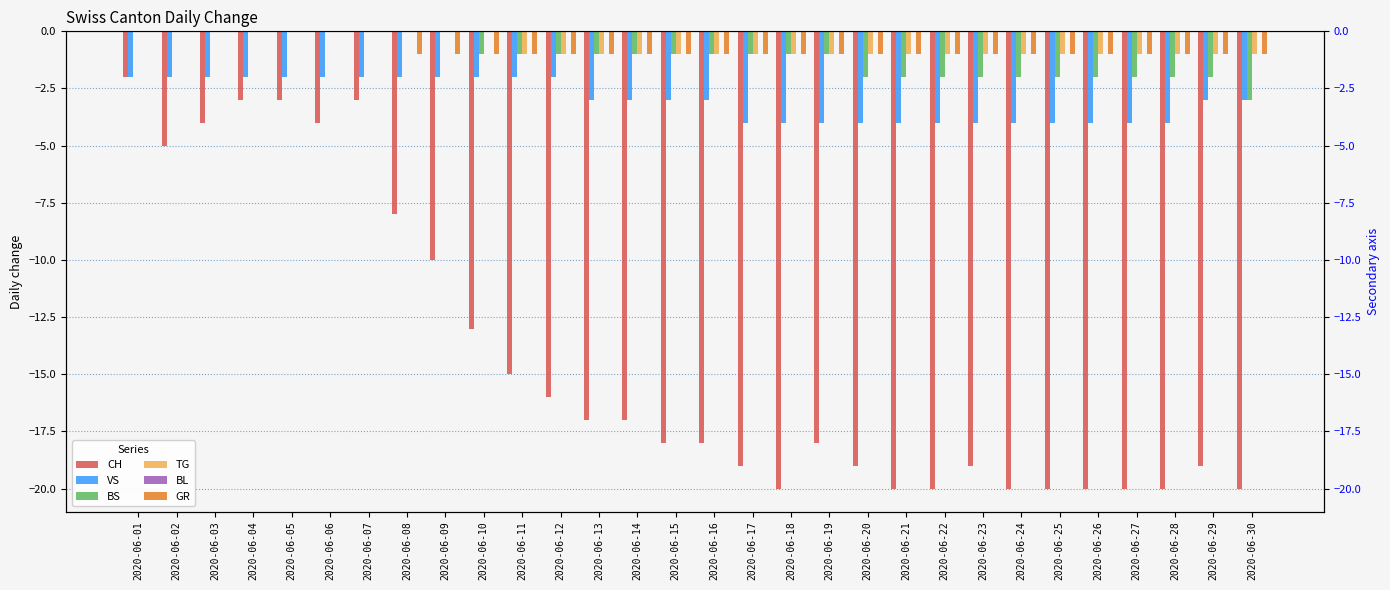

Reading left to right, transcribe all the data shown in this chart.

CH: -2	-5	-4	-3	-3	-4	-3	-8	-10	-13	-15	-16	-17	-17	-18	-18	-19	-20	-18	-19	-20	-20	-19	-20	-20	-20	-20	-20	-19	-20
VS: -2	-2	-2	-2	-2	-2	-2	-2	-2	-2	-2	-2	-3	-3	-3	-3	-4	-4	-4	-4	-4	-4	-4	-4	-4	-4	-4	-4	-3	-3
BS: 0	0	0	0	0	0	0	0	0	-1	-1	-1	-1	-1	-1	-1	-1	-1	-1	-2	-2	-2	-2	-2	-2	-2	-2	-2	-2	-3
TG: 0	0	0	0	0	0	0	0	0	0	-1	-1	-1	-1	-1	-1	-1	-1	-1	-1	-1	-1	-1	-1	-1	-1	-1	-1	-1	-1
BL: 0	0	0	0	0	0	0	0	0	0	0	0	0	0	0	0	0	0	0	0	0	0	0	0	0	0	0	0	0	0
GR: 0	0	0	0	0	0	0	-1	-1	-1	-1	-1	-1	-1	-1	-1	-1	-1	-1	-1	-1	-1	-1	-1	-1	-1	-1	-1	-1	-1